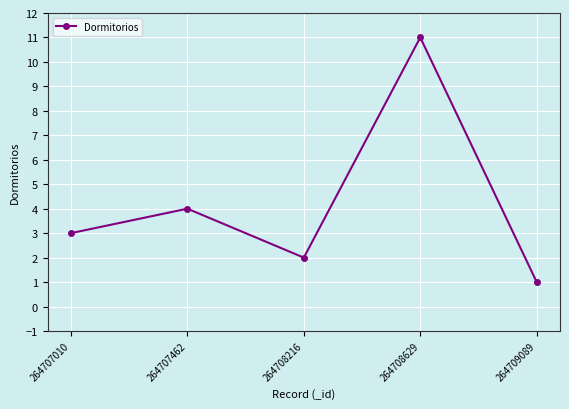

What is the difference between the second highest and minimum values?

3